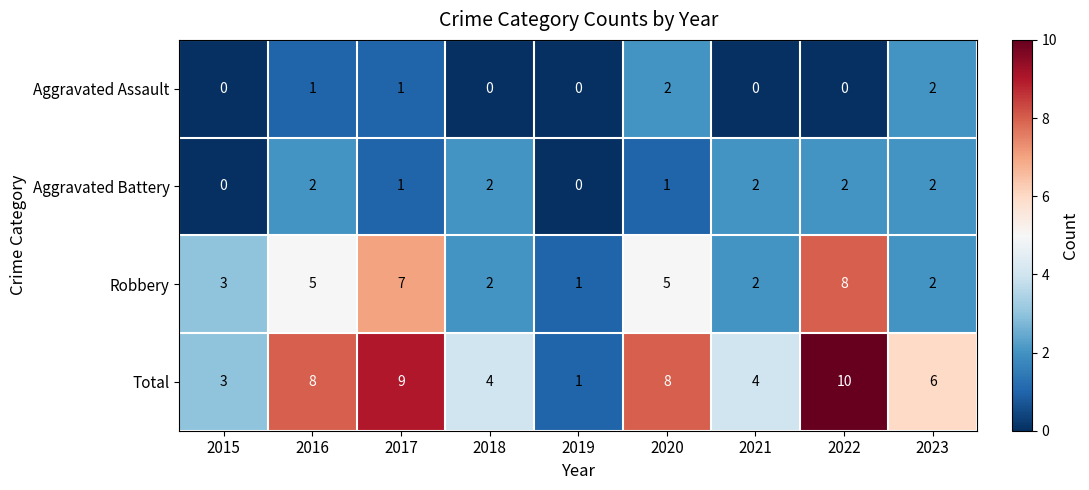

Between 2019 and 2021, which series saw the biggest shift?

Total